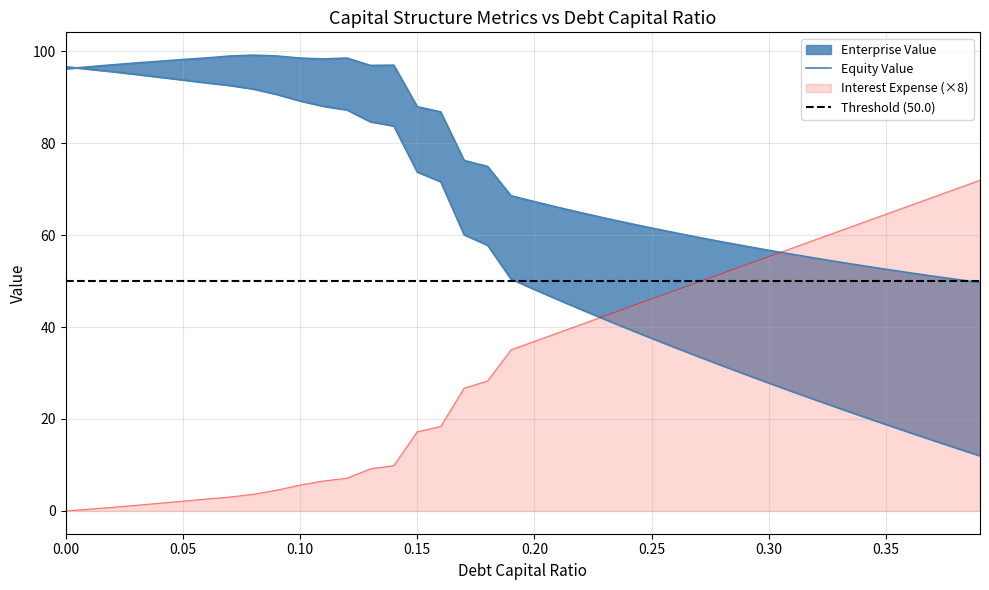

Reading left to right, transcribe all the data shown in this chart.

debt_capital: 0.0=0.0	0.01=0.4	0.02=0.8	0.03=1.2	0.04=1.7	0.05=2.1	0.06=2.6	0.07=3.0	0.08=3.6	0.09=4.5	0.1=5.6	0.11=6.5	0.12=7.1	0.13=9.2	0.14=9.9	0.15=17.2	0.16=18.4	0.17=26.7	0.18=28.3	0.19=35.0	0.2=36.9	0.21=38.7	0.22=40.6	0.23=42.4	0.24=44.3	0.25=46.1	0.26=47.9	0.27=49.8	0.28=51.6	0.29=53.5	0.3=55.3	0.31=57.2	0.32=59.0	0.33=60.9	0.34=62.7	0.35=64.5	0.36=66.4	0.37=68.2	0.38=70.1	0.39=71.9
enterprise_value: 0.0=96.2	0.01=96.6	0.02=97.0	0.03=97.4	0.04=97.8	0.05=98.2	0.06=98.5	0.07=98.9	0.08=99.1	0.09=98.9	0.1=98.5	0.11=98.3	0.12=98.5	0.13=96.9	0.14=96.9	0.15=87.9	0.16=86.8	0.17=76.2	0.18=74.9	0.19=68.5	0.2=67.3	0.21=66.0	0.22=64.8	0.23=63.7	0.24=62.6	0.25=61.5	0.26=60.5	0.27=59.5	0.28=58.5	0.29=57.6	0.3=56.7	0.31=55.8	0.32=55.0	0.33=54.1	0.34=53.3	0.35=52.5	0.36=51.8	0.37=51.1	0.38=50.3	0.39=49.6
equity_value: 0.0=96.6	0.01=96.1	0.02=95.5	0.03=94.9	0.04=94.3	0.05=93.7	0.06=93.1	0.07=92.5	0.08=91.8	0.09=90.6	0.1=89.2	0.11=88.0	0.12=87.2	0.13=84.6	0.14=83.7	0.15=73.7	0.16=71.6	0.17=60.1	0.18=57.8	0.19=50.4	0.2=48.2	0.21=46.0	0.22=43.8	0.23=41.7	0.24=39.6	0.25=37.5	0.26=35.5	0.27=33.6	0.28=31.6	0.29=29.7	0.3=27.8	0.31=26.0	0.32=24.1	0.33=22.3	0.34=20.5	0.35=18.8	0.36=17.1	0.37=15.3	0.38=13.7	0.39=12.0